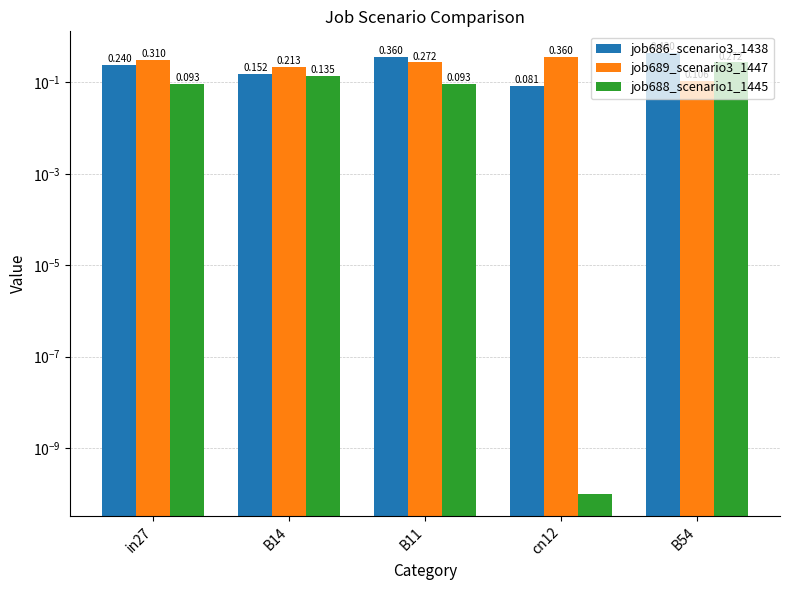

Reading right to left, transcribe all the data shown in this chart.

job686_scenario3_1438: B54=0.4	cn12=0.1	B11=0.4	B14=0.2	in27=0.2
job689_scenario3_1447: B54=0.1	cn12=0.4	B11=0.3	B14=0.2	in27=0.3
job688_scenario1_1445: B54=0.3	cn12=0.0	B11=0.1	B14=0.1	in27=0.1